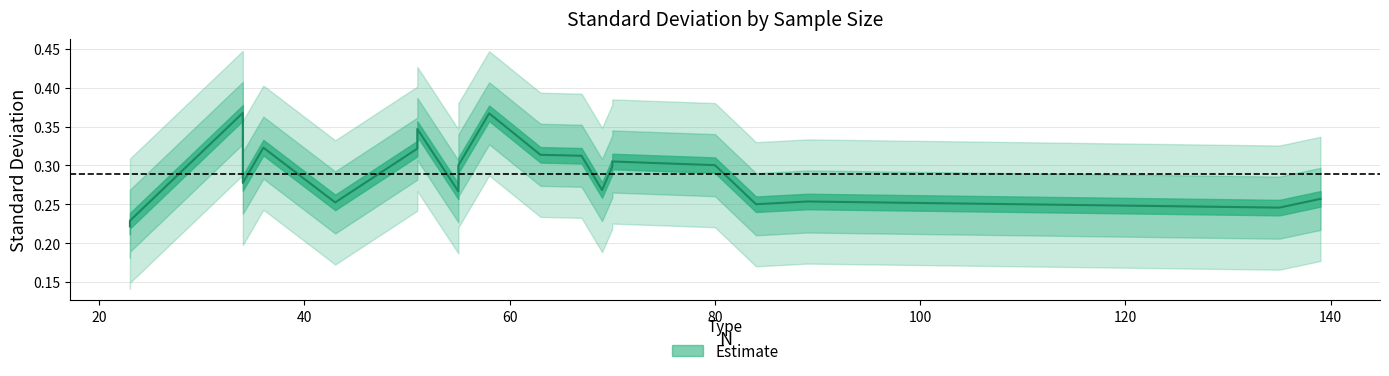

The value at 135 is 0.2. True or false?

True